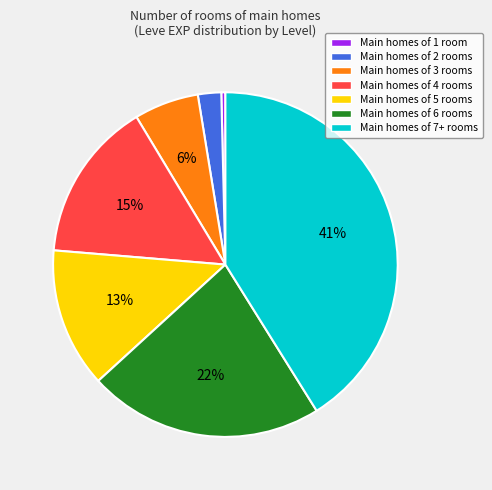

To the nearest percent, what is the difference between the largest and smallest slice percentages?

41%